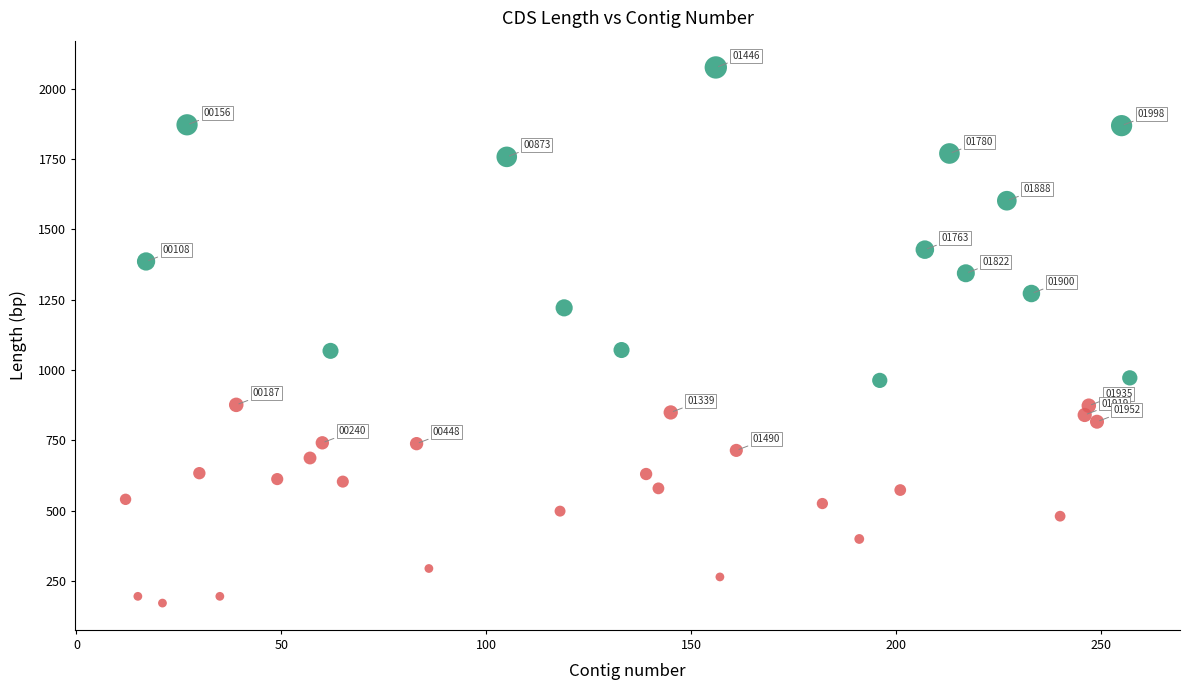

Which series contains the highest Y value?

Long (≥ 900 bp)